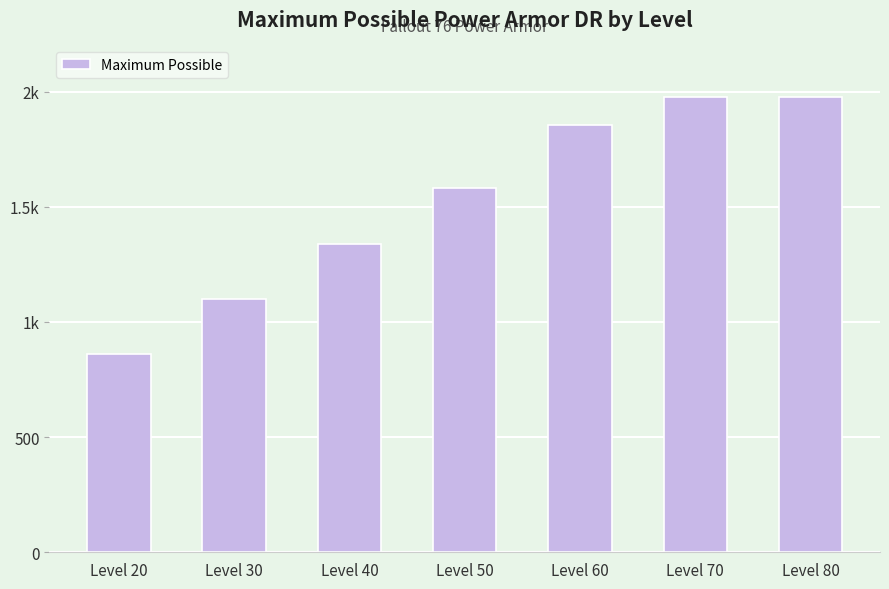

Are the bars horizontal?

No